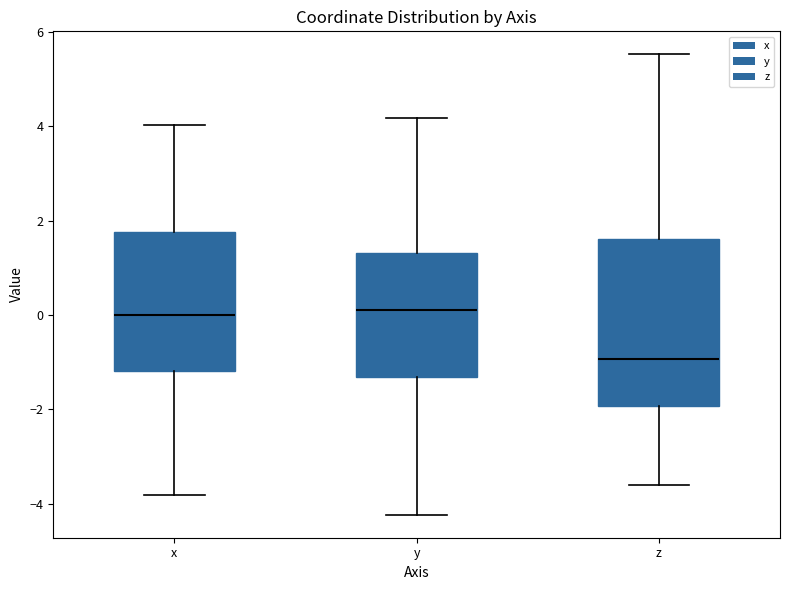

Reading left to right, transcribe this box plot: for each box, give where its median line is, the range the box spans, and where its two whiskers end, as read against the y-axis. The values are not printed on the chart, so give them approximately, as read against the axis.

x: median 0.0, box -1.2 to 1.8, whiskers -3.8 to 4.0
y: median 0.2, box -1.4 to 1.4, whiskers -4.2 to 4.2
z: median -1.0, box -2.0 to 1.6, whiskers -3.6 to 5.6